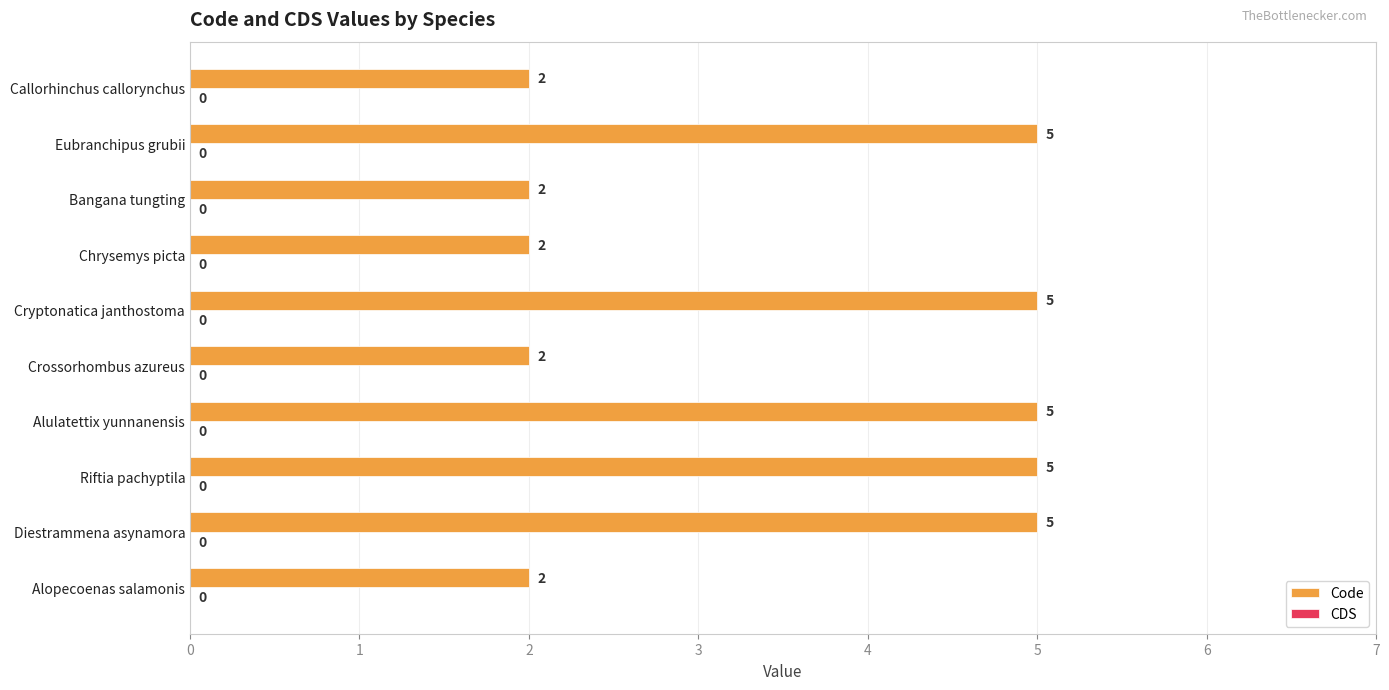

What is the difference between the maximum and minimum values?

3